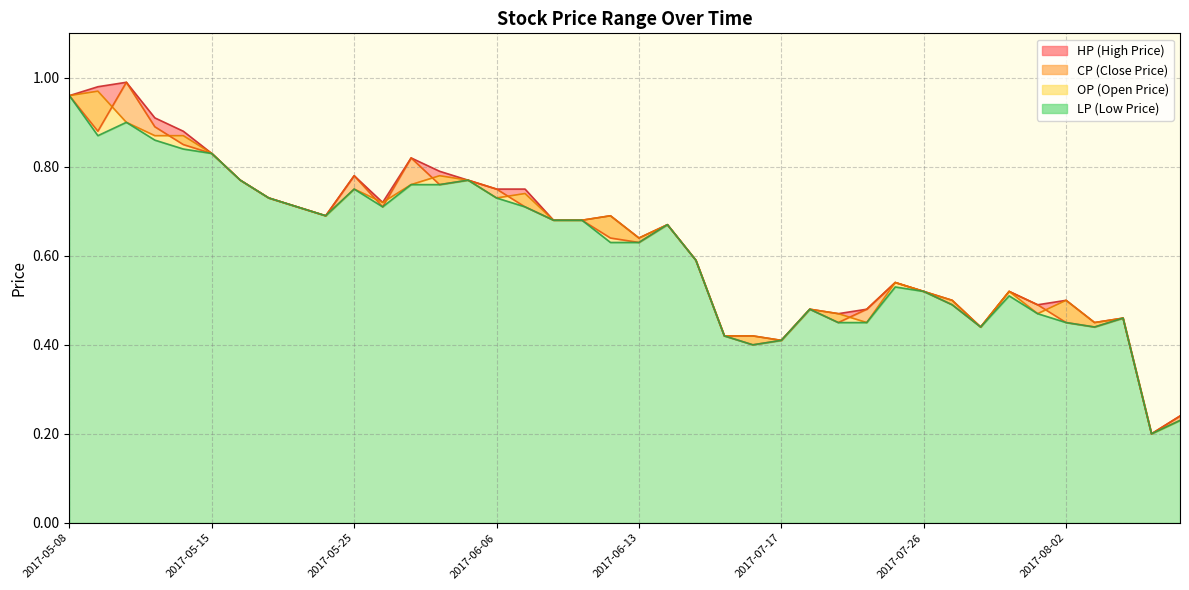

What is the label of the 39th point from the left?

2017-08-21